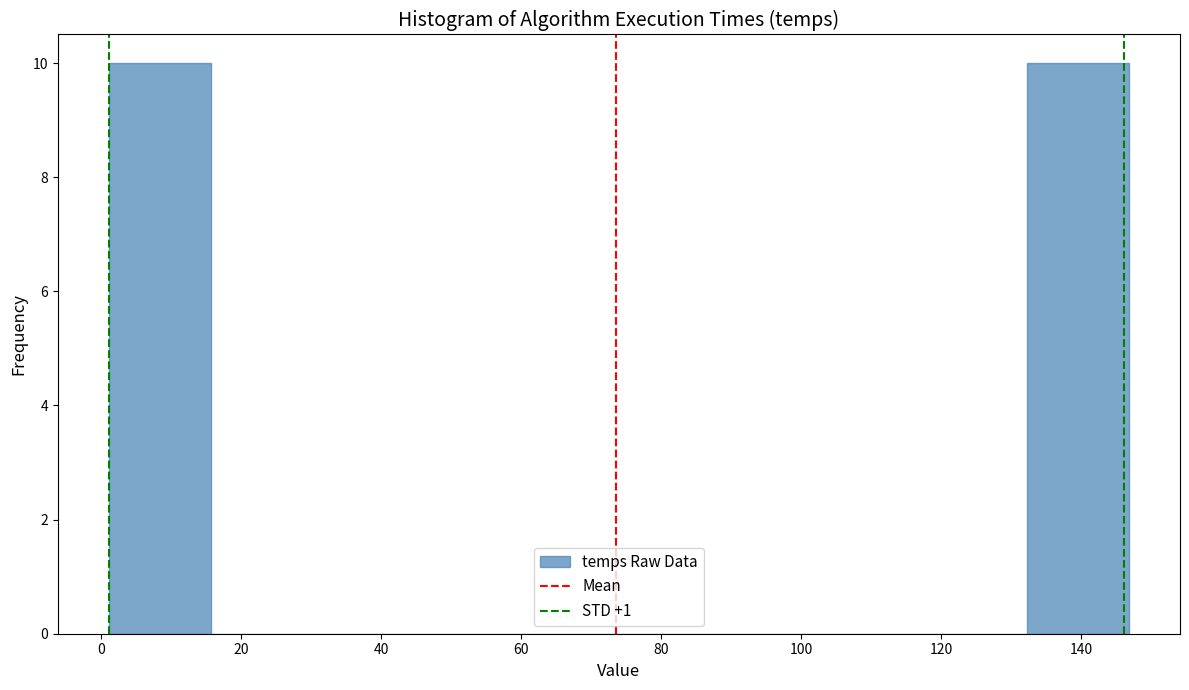

Reading left to right, list every bar in this chart as the range it spans on the x-axis followed by its height. Neither the bar edges nor the heights are printed on the chart, so give them approximately, as read against the axes.

2 to 16: 10
16 to 30: 0
30 to 44: 0
44 to 60: 0
60 to 74: 0
74 to 88: 0
88 to 104: 0
104 to 118: 0
118 to 132: 0
132 to 146: 10